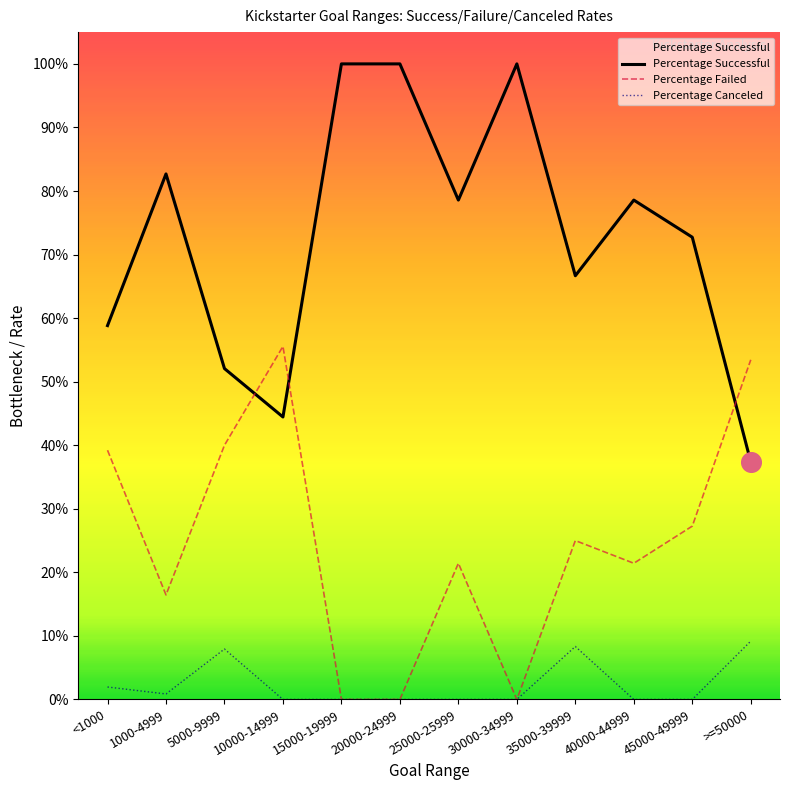

Which series has the largest total across all categories?

Percentage Successful